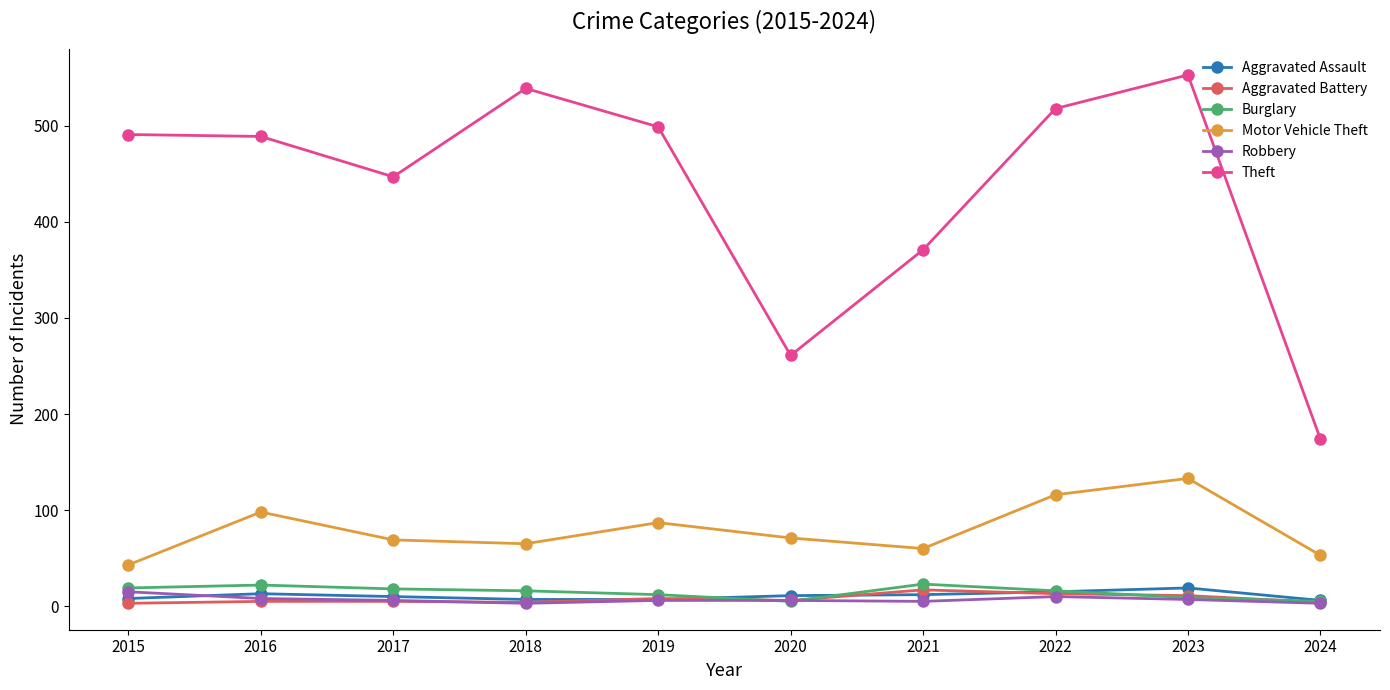

True or false: Motor Vehicle Theft has more than 0 points higher than both neighbors.

True